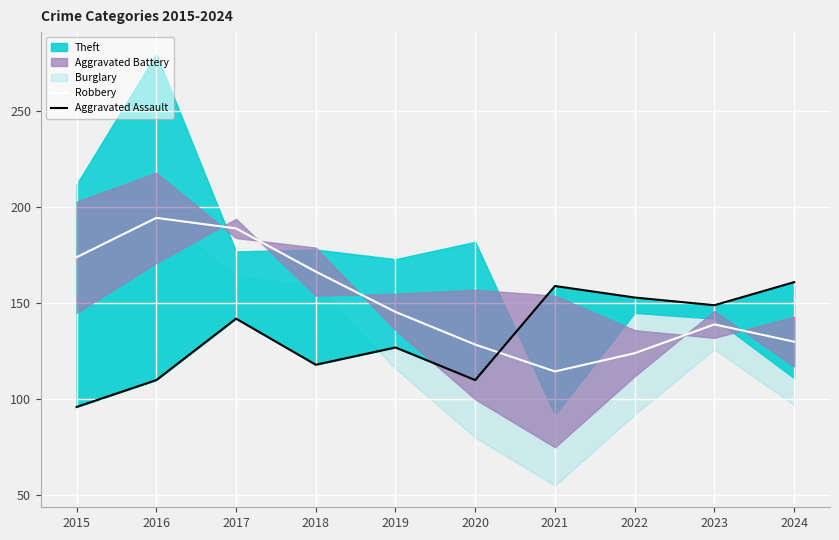

At how many categories does at least one series exceed 98?

10